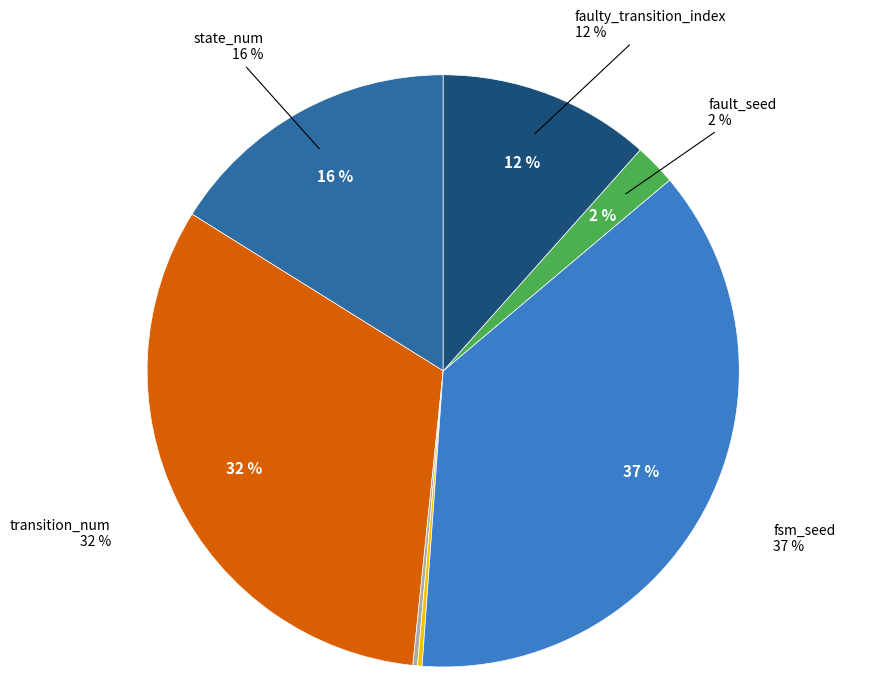

How many slices are in this pie chart?

7